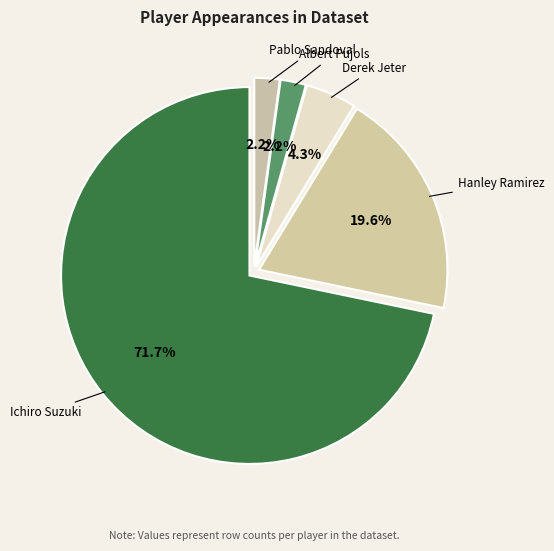

To the nearest percent, what is the difference between the largest and smallest slice percentages?

70%